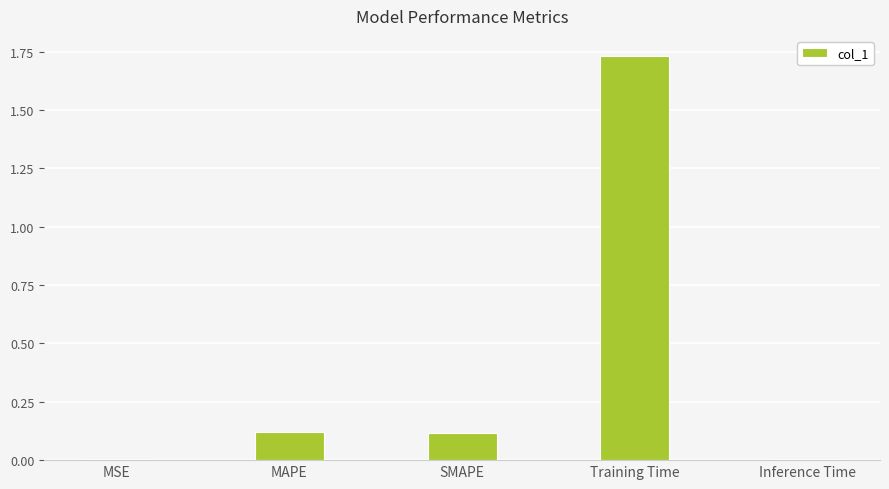

Is it true that the value at SMAPE is 0.0?

False